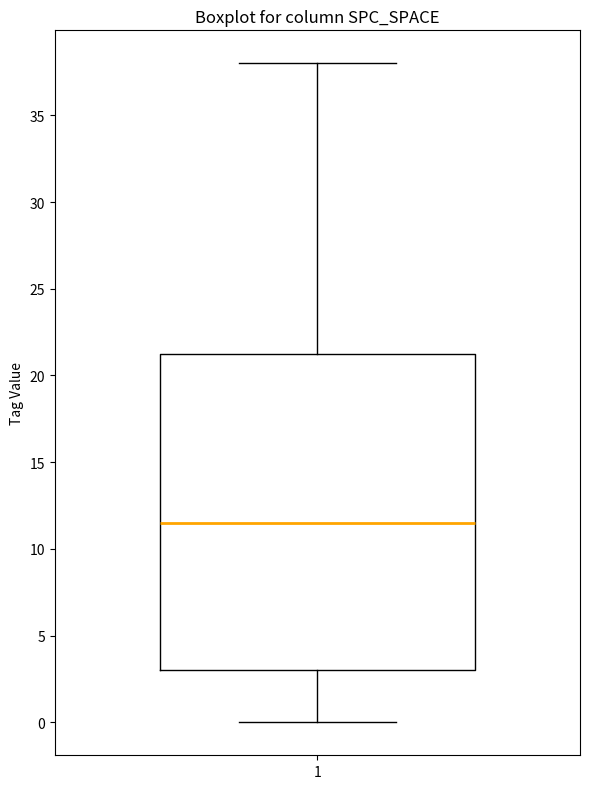

Transcribe this box plot: give where the median line is, the range the box spans, and where the two whiskers end, as read against the y-axis. The values are not printed on the chart, so give them approximately, as read against the axis.

median 11.5, box 3.0 to 21.5, whiskers 0.0 to 38.0